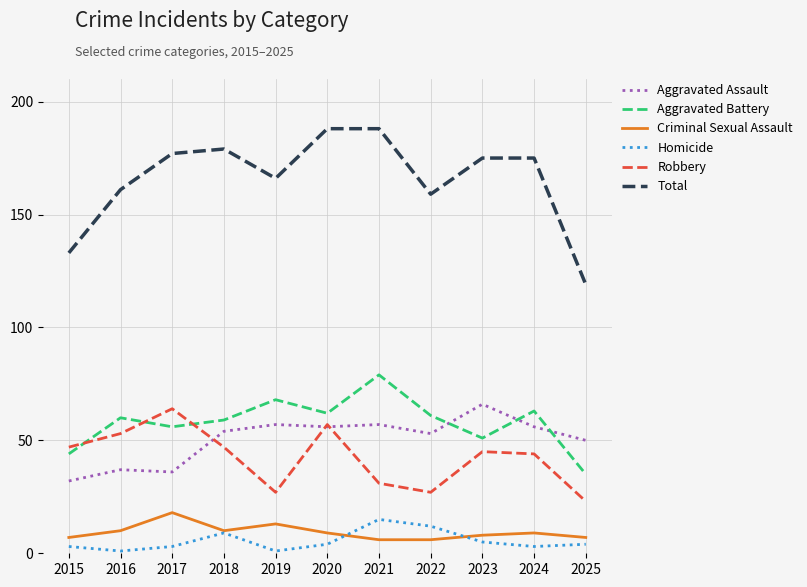

Which series has the largest total across all categories?

Total